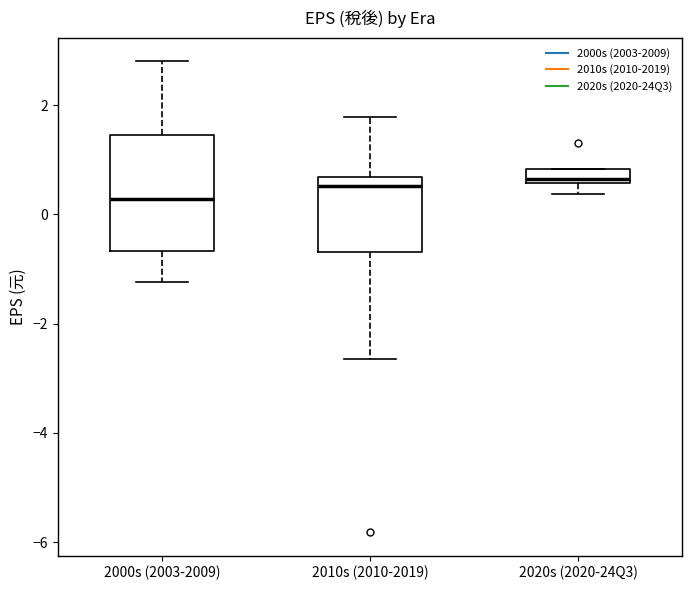

Where does the median line of the box for 2000s (2003-2009) sit on the y-axis? The values are not printed on the chart, so give them approximately, as read against the axis.

0.2